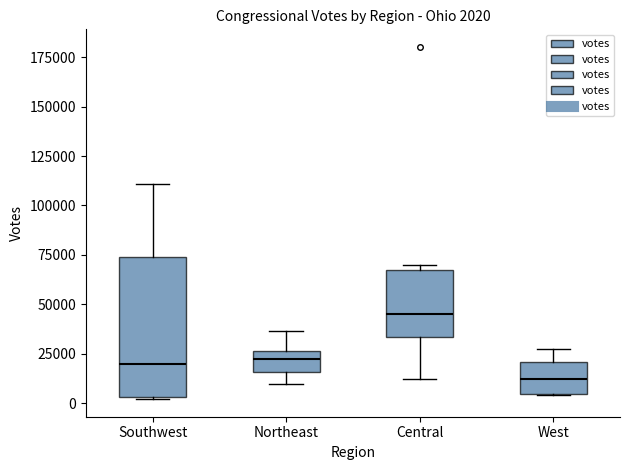

Which box is the tallest, from its lower edge to its upper edge?

Southwest